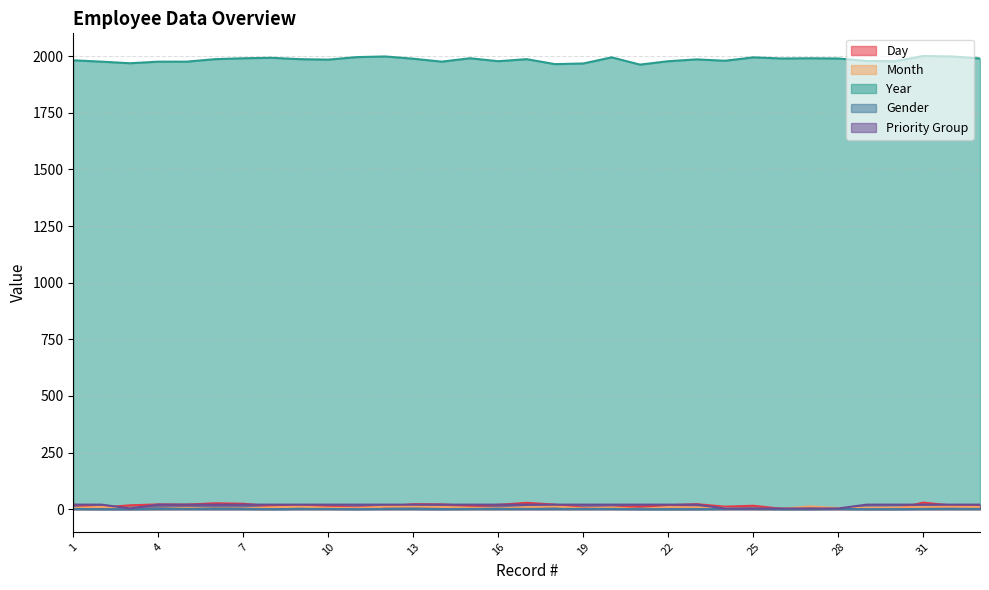

At which label is Year closest to 1982?

1